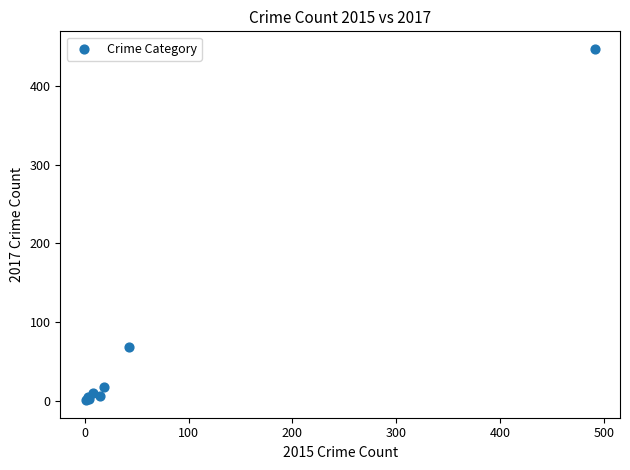

What Y value in the scatter plot is closest to 224?

69